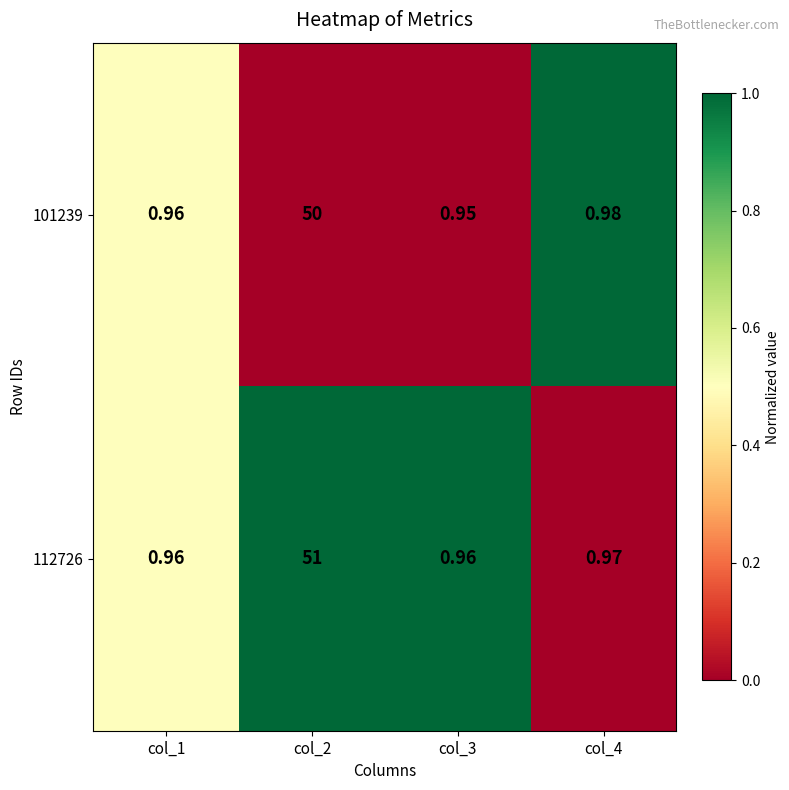

At which category is the sum across all series the highest?

col_2